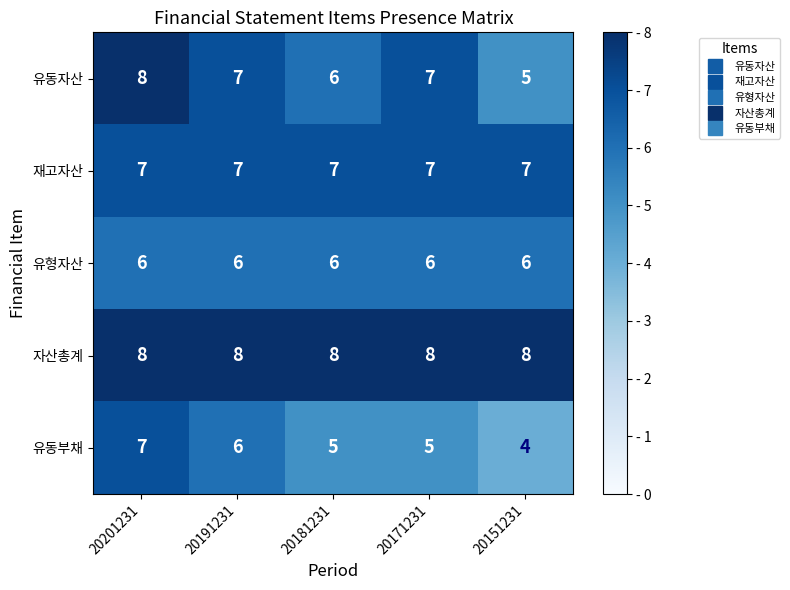

What is the sum of the 재고자산 values at 20201231 and 20191231?

14